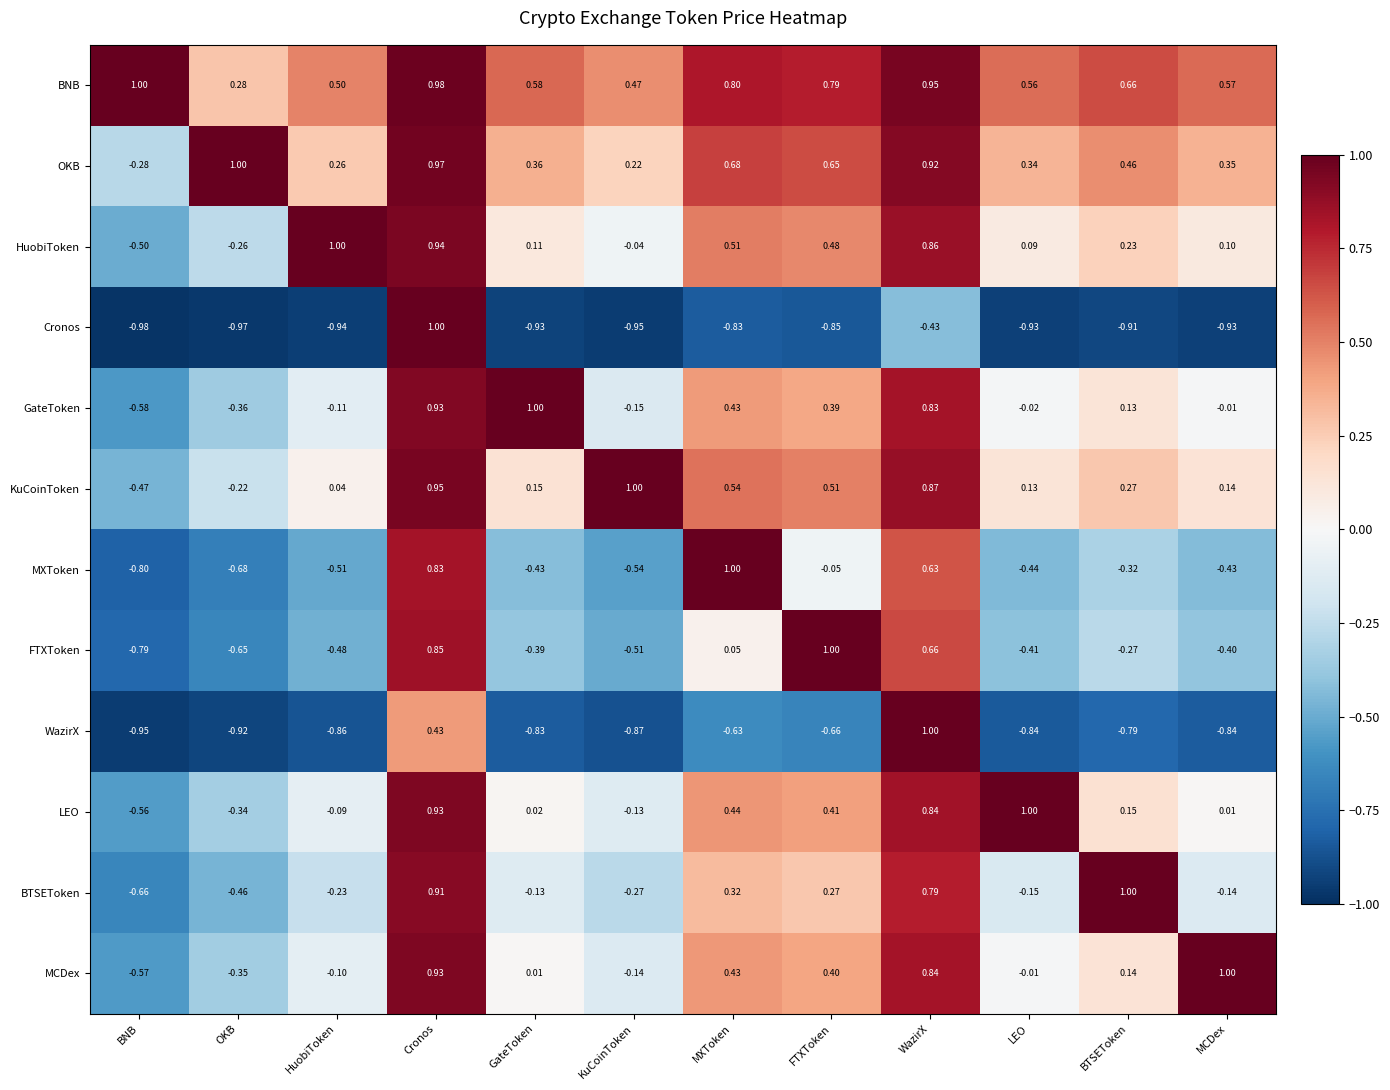

Between BNB and GateToken, which series saw the biggest shift?

GateToken